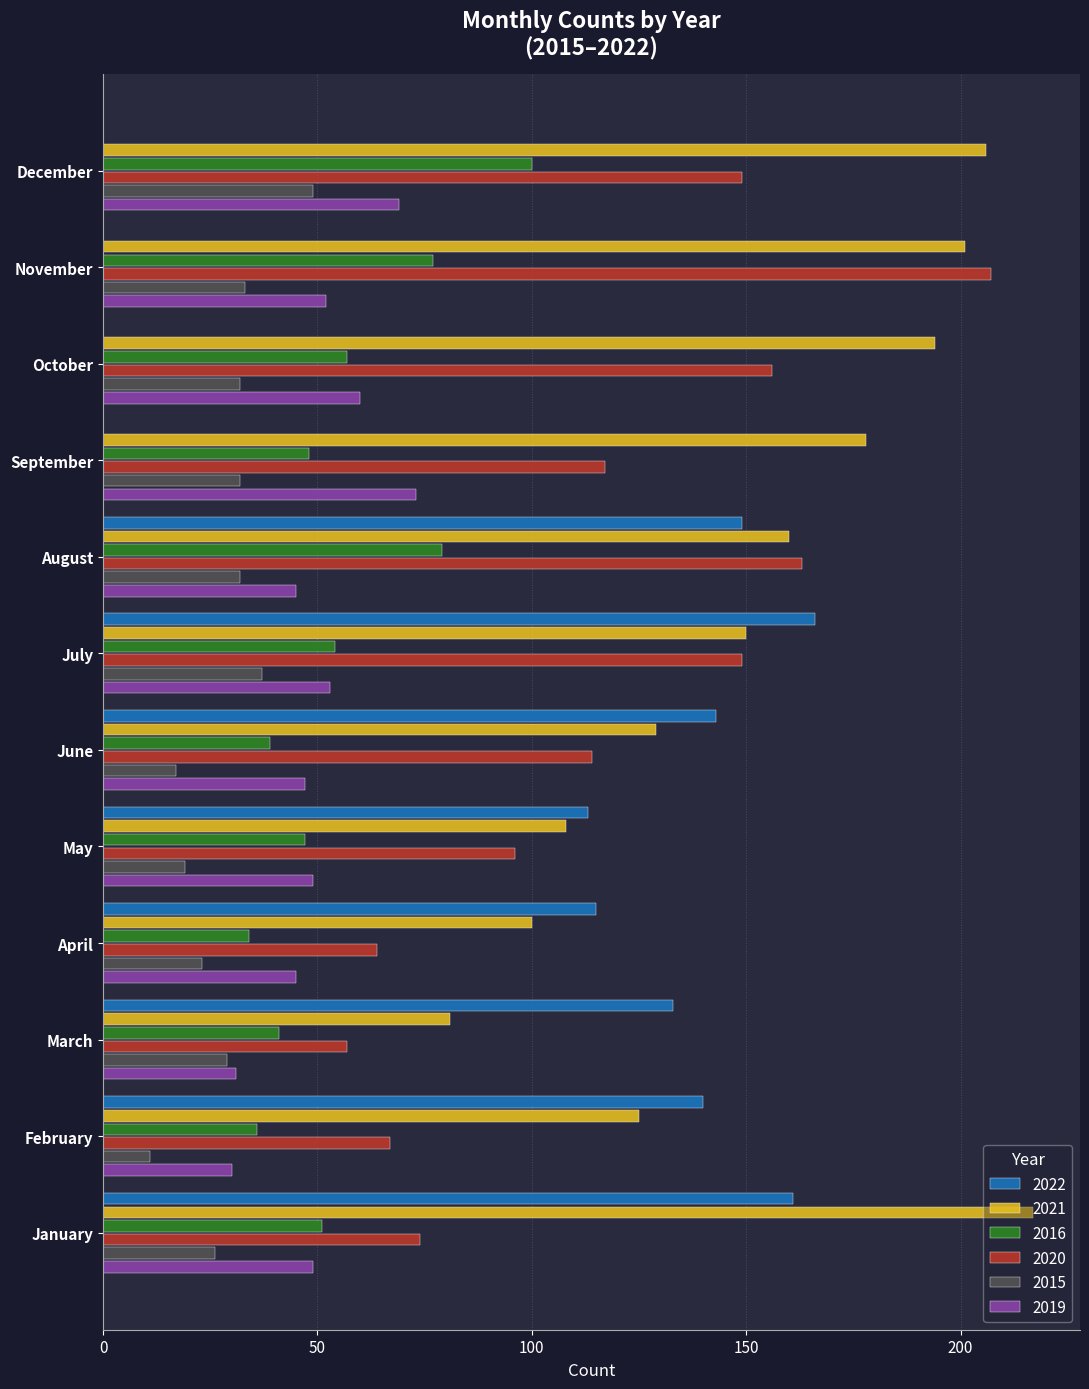

What is the maximum value shown in the chart?

217